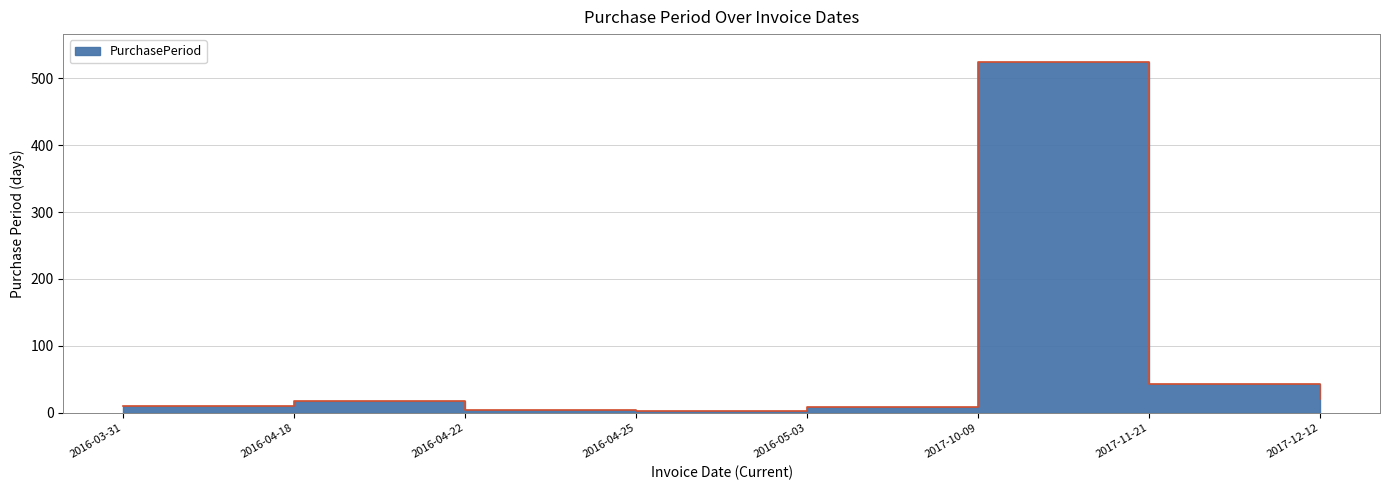

Rank the categories by value from lowest to highest.

2016-04-25, 2016-04-22, 2016-05-03, 2016-03-31, 2016-04-18, 2017-12-12, 2017-11-21, 2017-10-09